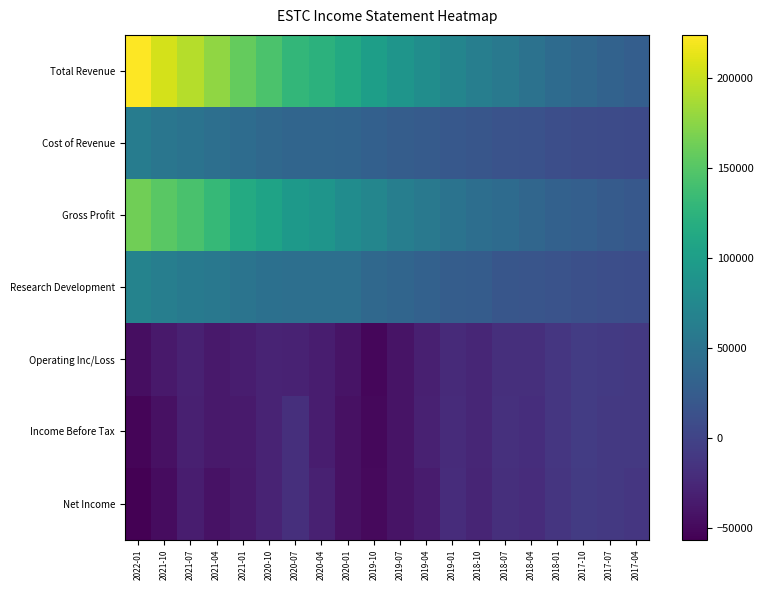

Reading left to right, list all the values displayed in this chart.

Total Revenue: 2022-01=223900	2021-10=206000	2021-07=193100	2021-04=177600	2021-01=157100	2020-10=144900	2020-07=128900	2020-04=123600	2020-01=113200	2019-10=101100	2019-07=89700	2019-04=80600	2019-01=70800	2018-10=63600	2018-07=56600	2018-04=49600	2018-01=41700	2017-10=37000	2017-07=31600	2017-04=27200
Cost of Revenue: 2022-01=61300	2021-10=53900	2021-07=49700	2021-04=45800	2021-01=42000	2020-10=38400	2020-07=34800	2020-04=34300	2020-01=33400	2019-10=28800	2019-07=26300	2019-04=23400	2019-01=20400	2018-10=18600	2018-07=15600	2018-04=13500	2018-01=10800	2017-10=9000	2017-07=7400	2017-04=6300
Gross Profit: 2022-01=162600	2021-10=152100	2021-07=143400	2021-04=131800	2021-01=115100	2020-10=106500	2020-07=94100	2020-04=89300	2020-01=79800	2019-10=72300	2019-07=63400	2019-04=57200	2019-01=50400	2018-10=45000	2018-07=41000	2018-04=36100	2018-01=30900	2017-10=28000	2017-07=24200	2017-04=20900
Research Development: 2022-01=69000	2021-10=62800	2021-07=59400	2021-04=55400	2021-01=51400	2020-10=46700	2020-07=45700	2020-04=45600	2020-01=46100	2019-10=38500	2019-07=35100	2019-04=30800	2019-01=25700	2018-10=25200	2018-07=18800	2018-04=17400	2018-01=14900	2017-10=12000	2017-07=10700	2017-04=9600
Operating Inc/Loss: 2022-01=-45900	2021-10=-37200	2021-07=-31000	2021-04=-37100	2021-01=-34500	2020-10=-28400	2020-07=-29500	2020-04=-34600	2020-01=-42200	2019-10=-52000	2019-07=-42300	2019-04=-32100	2019-01=-23800	2018-10=-27000	2018-07=-18500	2018-04=-19200	2018-01=-12400	2017-10=-7200	2017-07=-9200	2017-04=-10400
Income Before Tax: 2022-01=-52900	2021-10=-44200	2021-07=-31800	2021-04=-37700	2021-01=-36800	2020-10=-28500	2020-07=-18600	2020-04=-33900	2020-01=-43600	2019-10=-50300	2019-07=-41400	2019-04=-31400	2019-01=-21900	2018-10=-26800	2018-07=-17800	2018-04=-19800	2018-01=-12600	2017-10=-7000	2017-07=-9900	2017-04=-10300
Net Income: 2022-01=-56700	2021-10=-47000	2021-07=-34500	2021-04=-43300	2021-01=-38000	2020-10=-29200	2020-07=-19000	2020-04=-31200	2020-01=-44300	2019-10=-50000	2019-07=-41800	2019-04=-34800	2019-01=-21400	2018-10=-27500	2018-07=-18600	2018-04=-21400	2018-01=-13300	2017-10=-8000	2017-07=-10000	2017-04=-11800